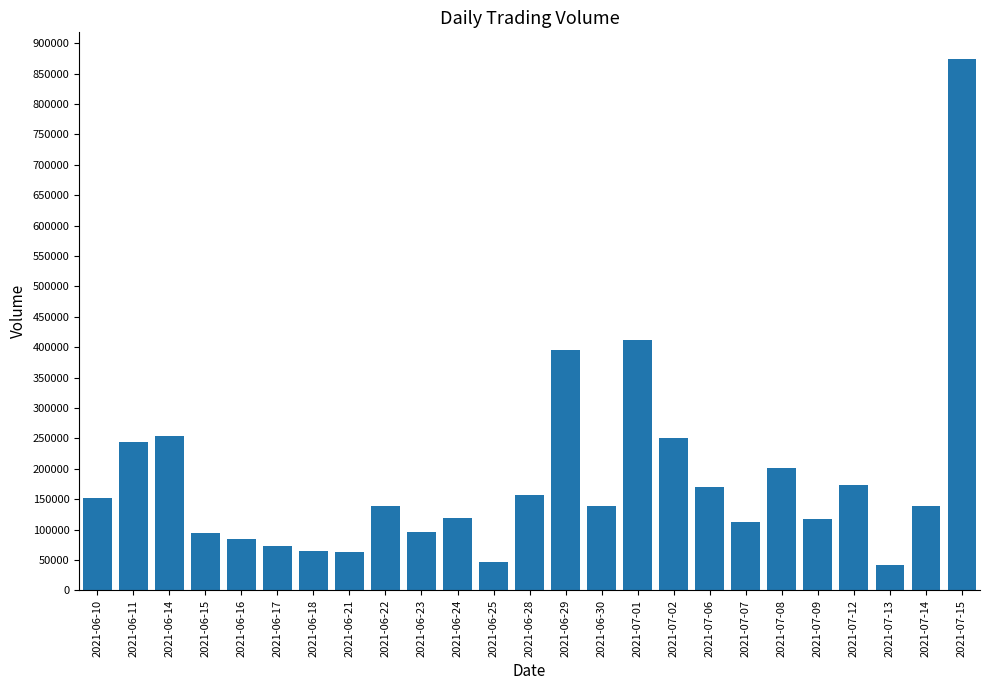

True or false: the data shows 46600 at 2021-06-25.

True